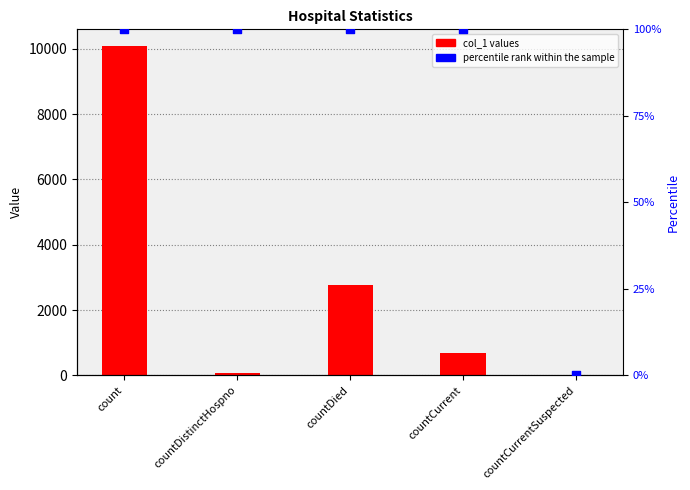

What are all the series names shown in the legend?

col_1, percentile rank